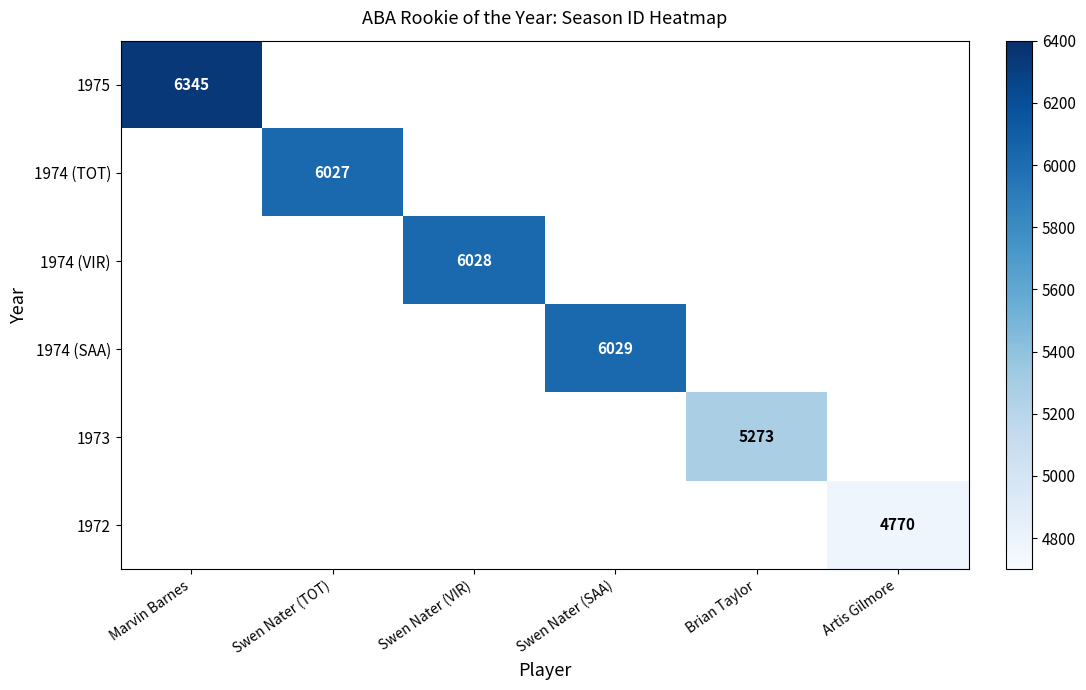

True or false: 1974 (SAA) has a value of 3008 at Swen Nater (SAA).

False